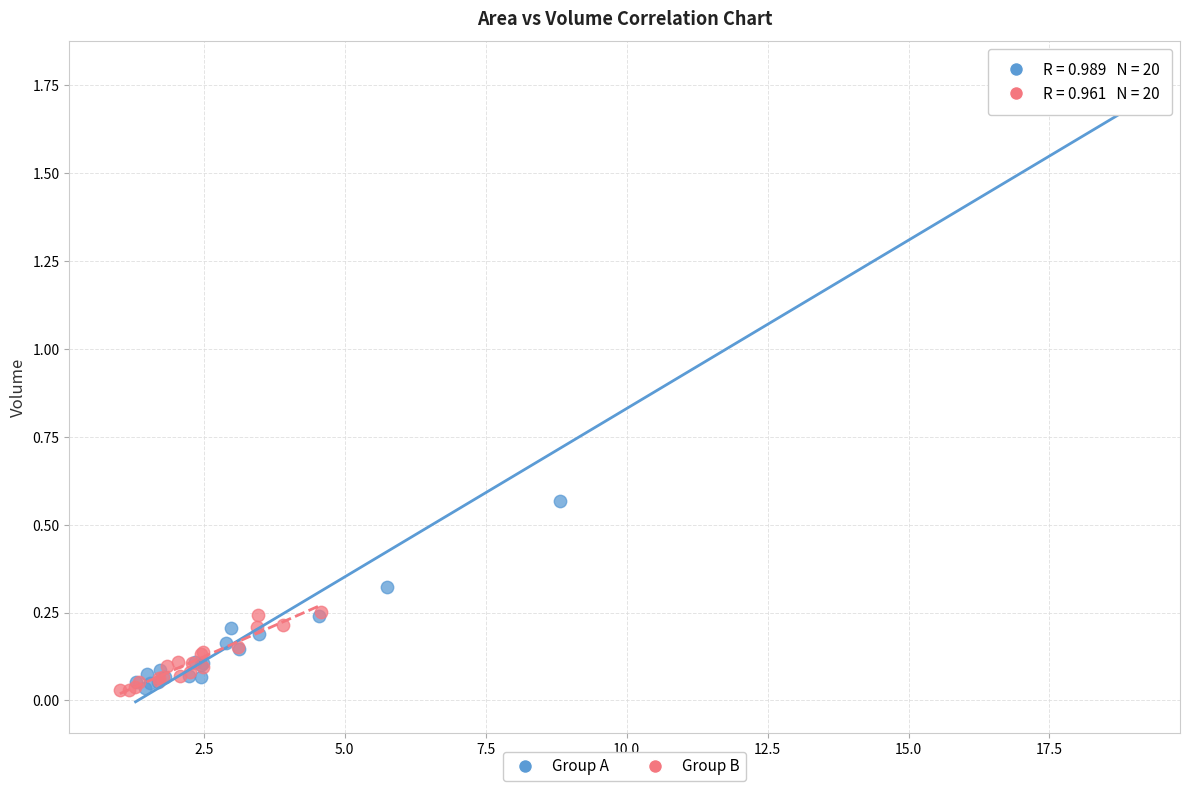

Which series contains the highest Y value?

Group A